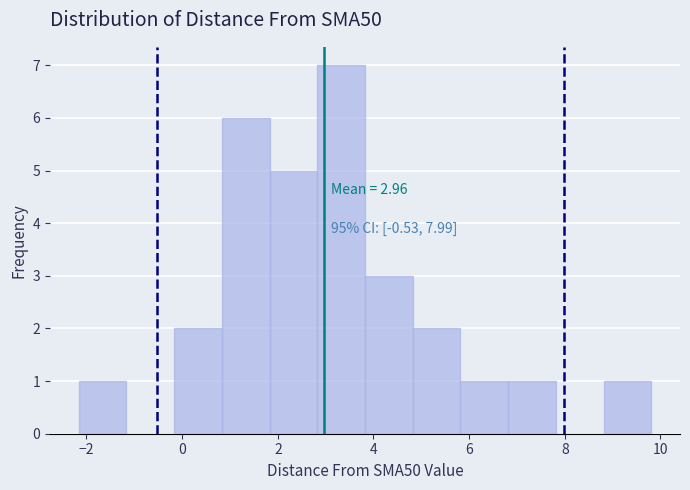

Over which range of the x-axis is the bar tallest?

2.8 to 3.8